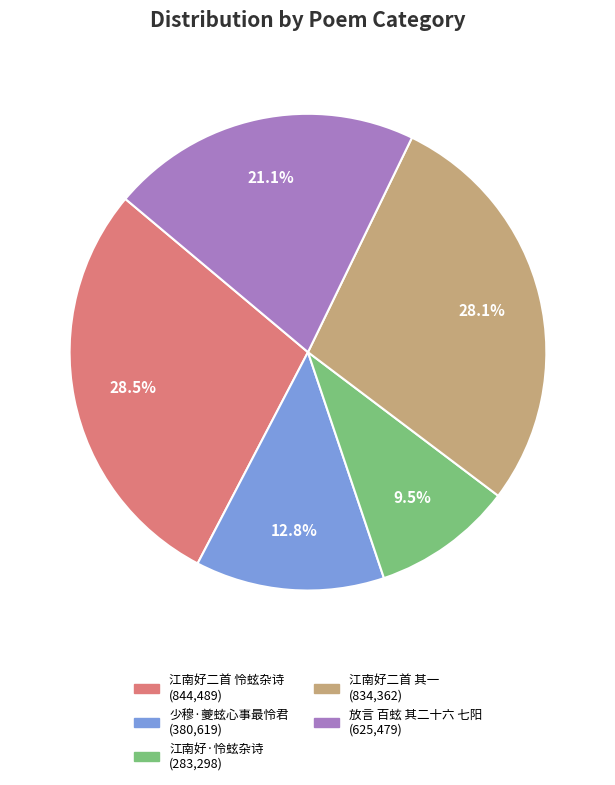

Does any single category account for the majority?

No